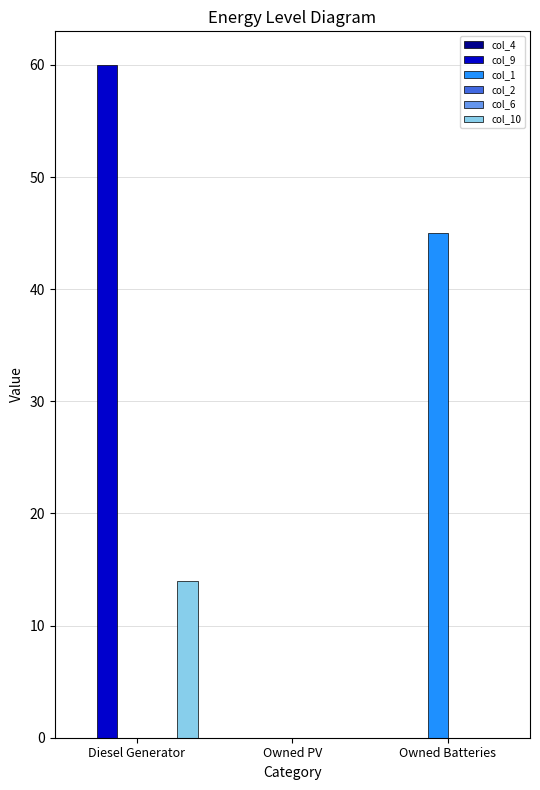

At which category does the chart reach its minimum across all series?

Diesel Generator